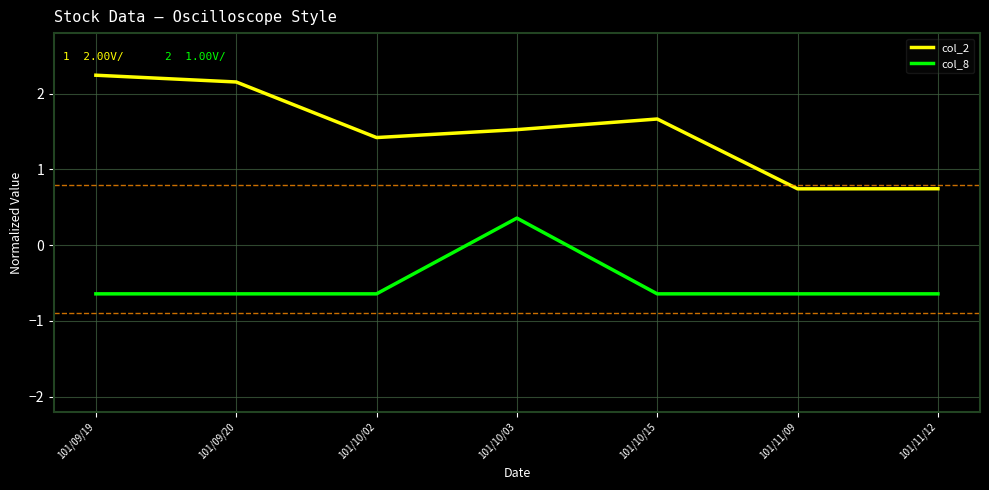

Is this an area chart (filled region under the line)?

No